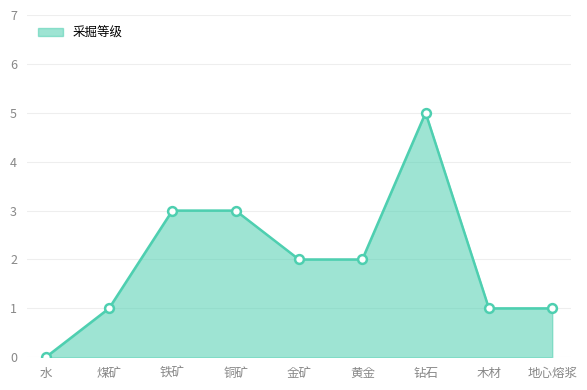

Which has a higher value, 铁矿 or 地心熔浆?

铁矿